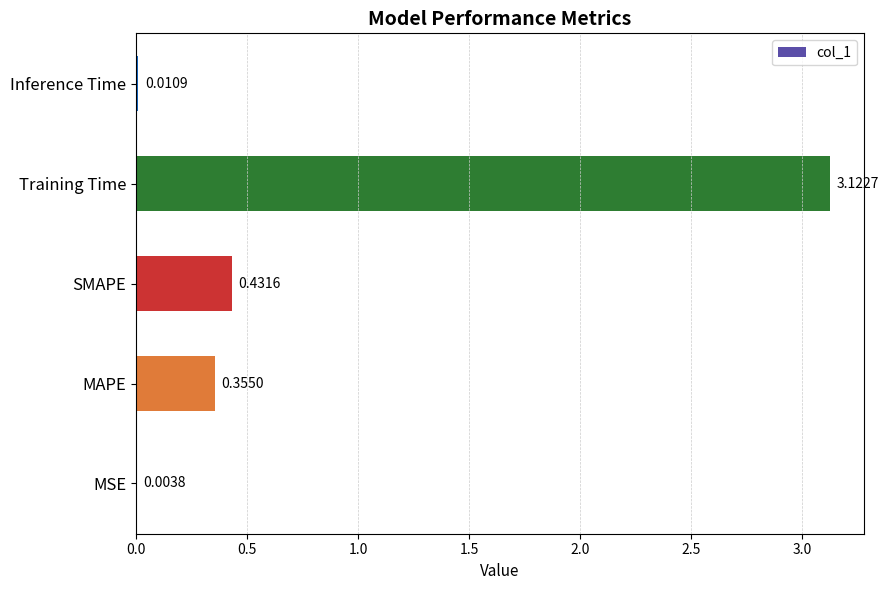

What is the change in value from MAPE to SMAPE?

+0.1